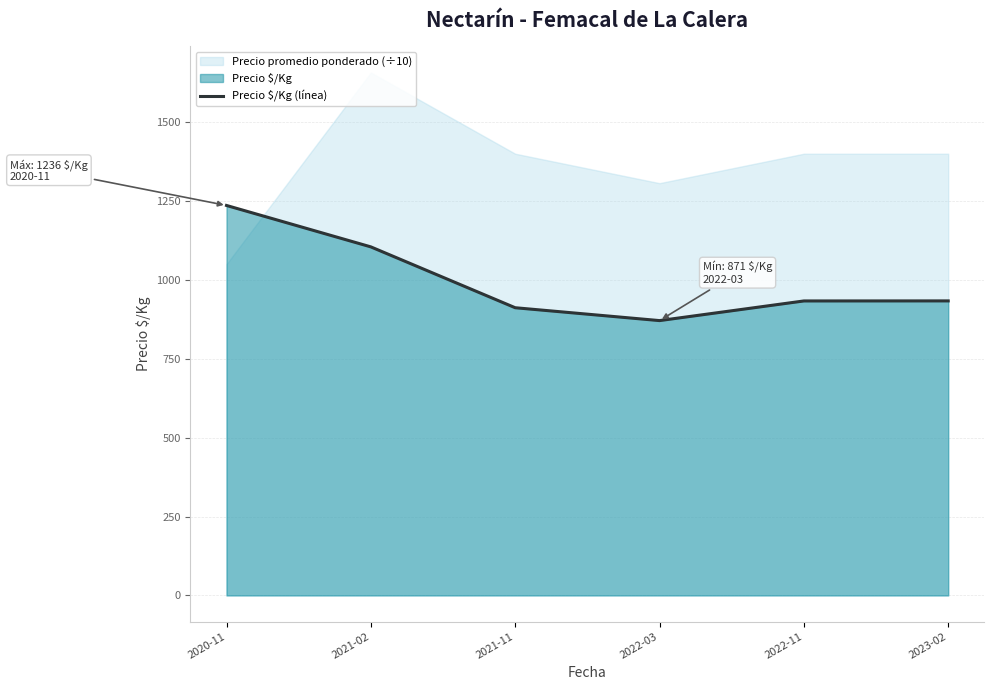

How many interior local valleys (lower than both neighbors) does the data have?

1